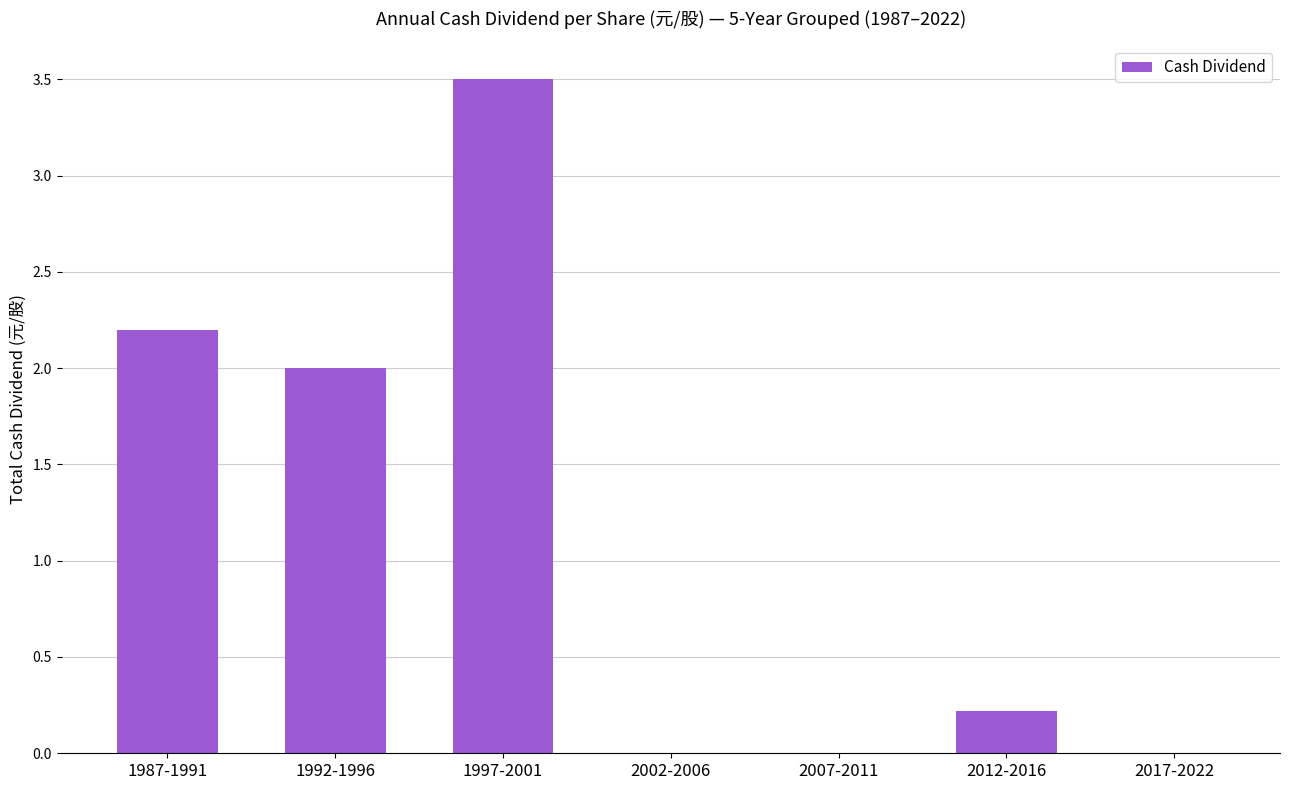

At which label is the value closest to 1?

2012-2016